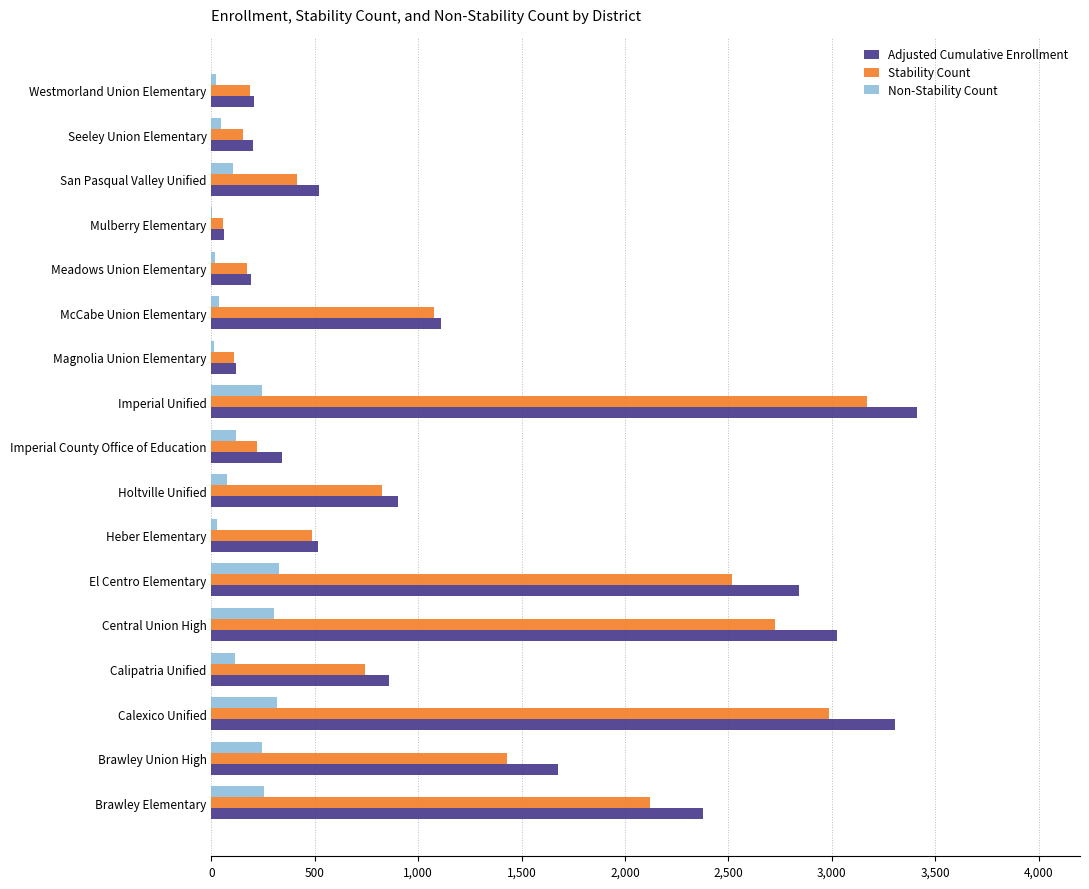

What is the total value across all series at Calipatria Unified?

1718